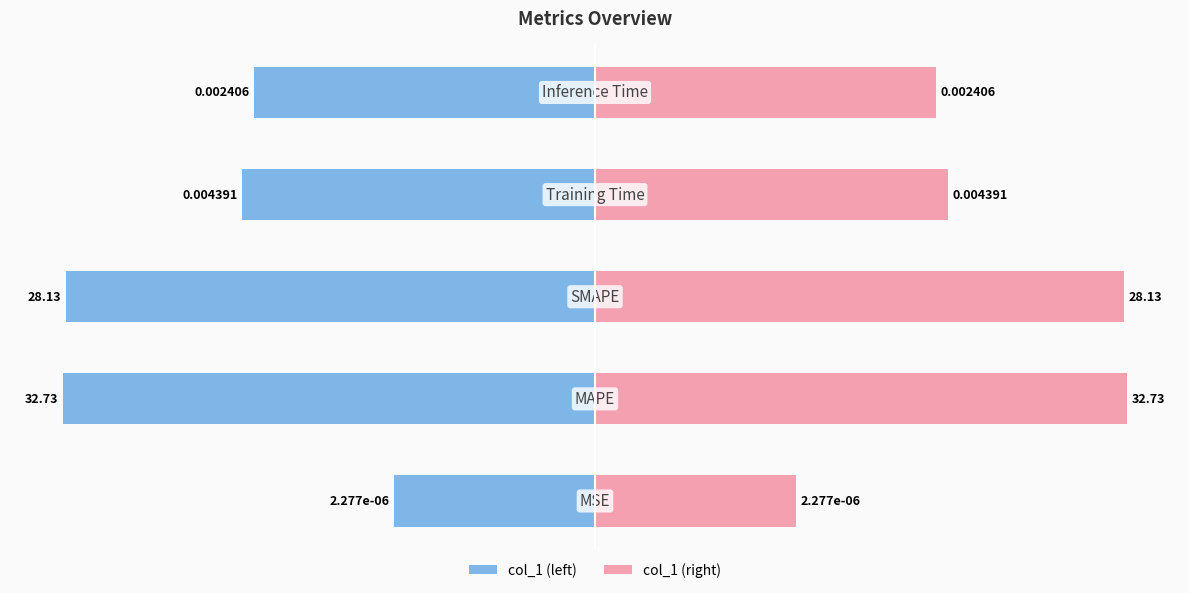

Between 1 and 3, which is larger?

3